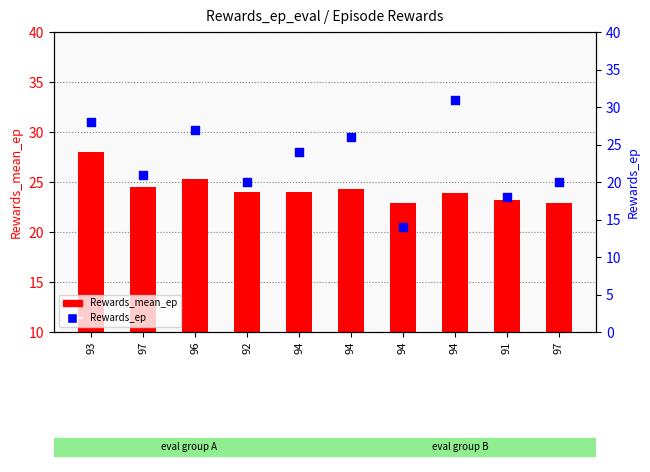

At which category is the sum across all series the highest?

93